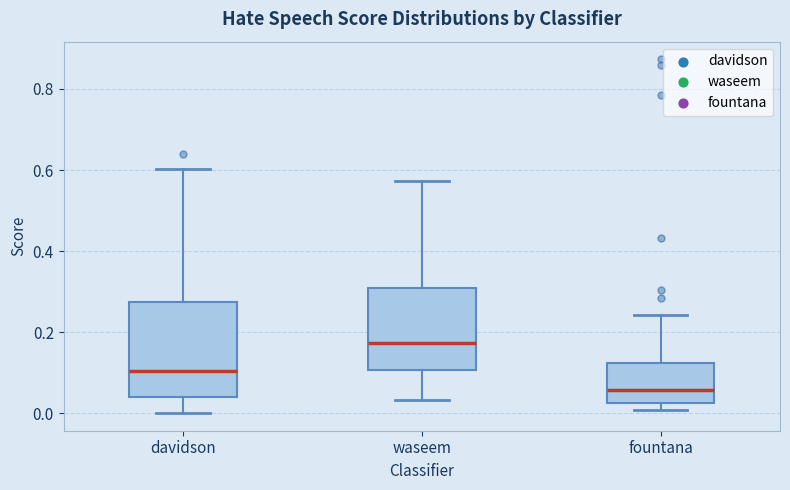

Reading left to right, read every box against the y-axis: the position of its median line, the range the box covers, and the ends of its whiskers. The values are not printed on the chart, so give them approximately, as read against the axis.

davidson: median 0.10, box 0.04 to 0.28, whiskers 0.00 to 0.60
waseem: median 0.18, box 0.10 to 0.30, whiskers 0.04 to 0.58
fountana: median 0.06, box 0.02 to 0.12, whiskers 0.00 to 0.24